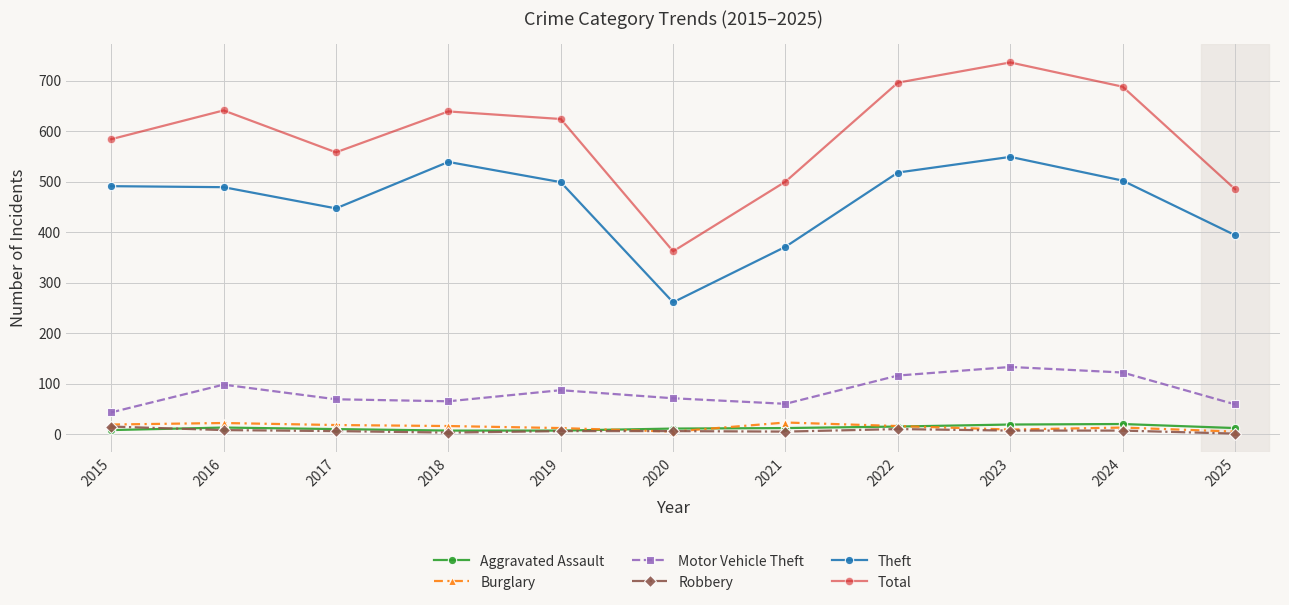

Where does the Burglary series first go above 16?

2015